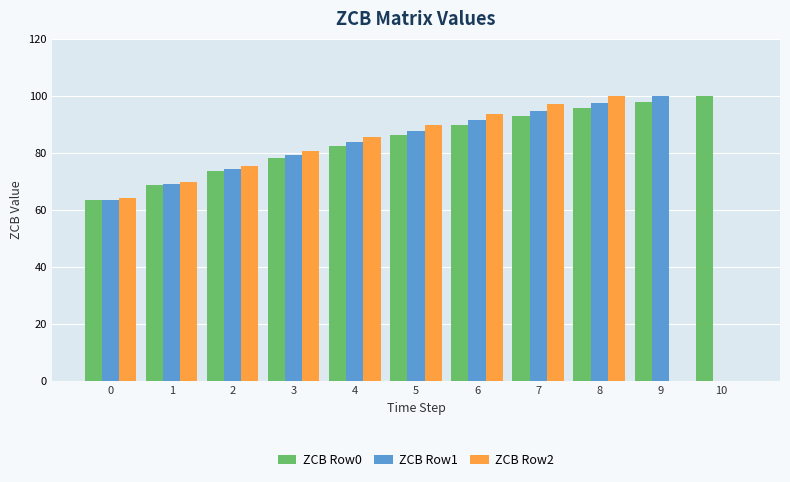

Which series changed the most between 0 and 3?

ZCB Row2